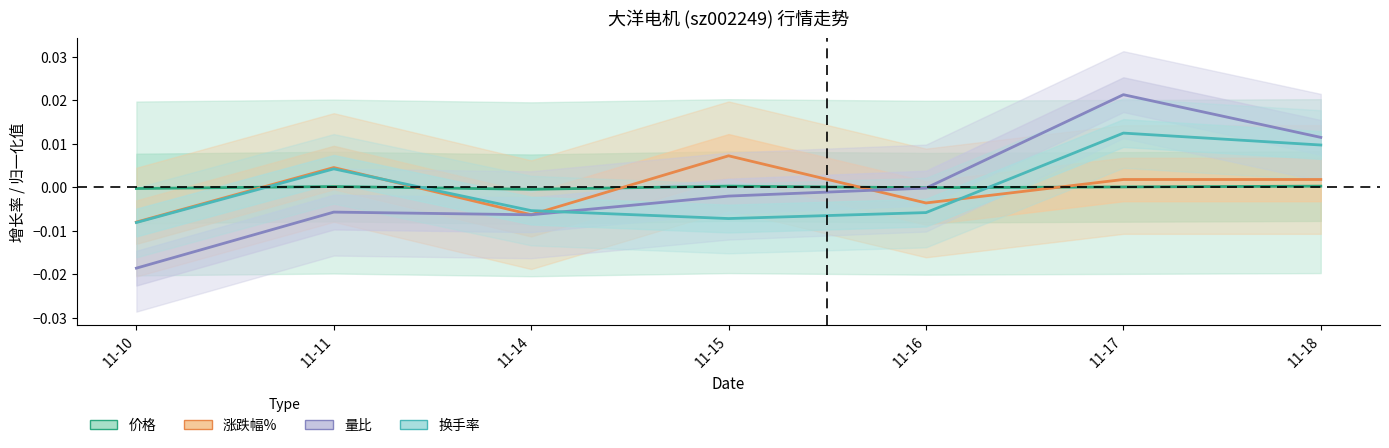

At which label does 价格 reach its peak?

11-15